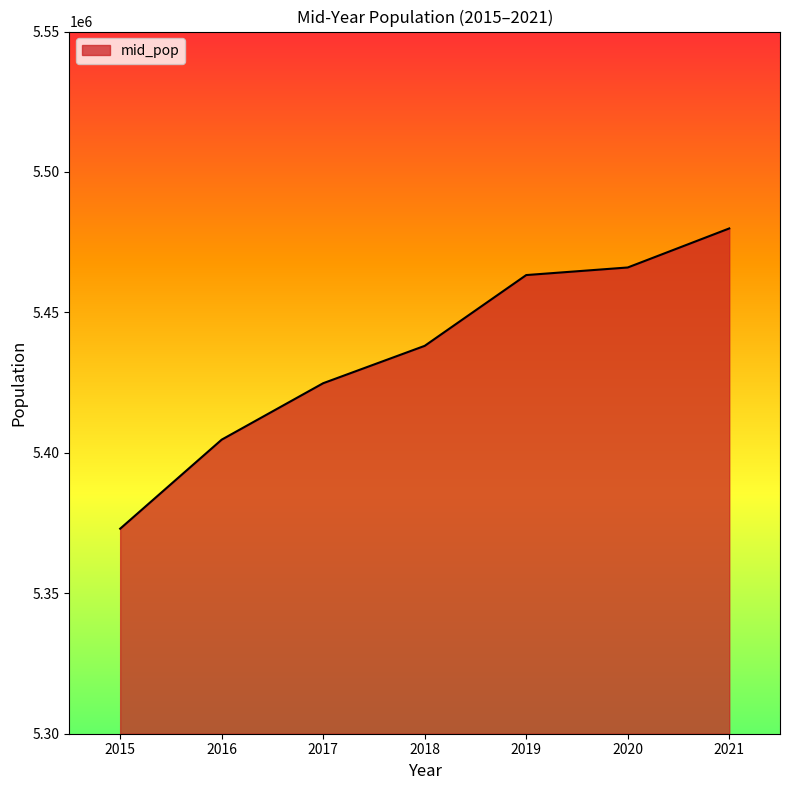

True or false: the data shows 1716359 at 2017.

False